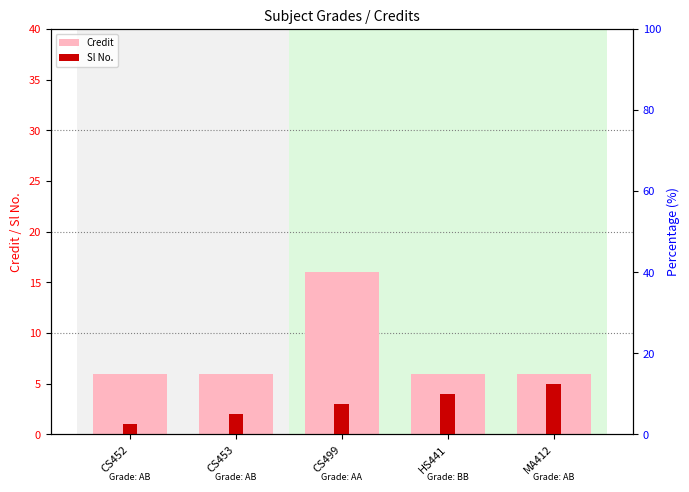

Is the value of Credit at MA412 greater than the value of Sl No. at CS499?

Yes